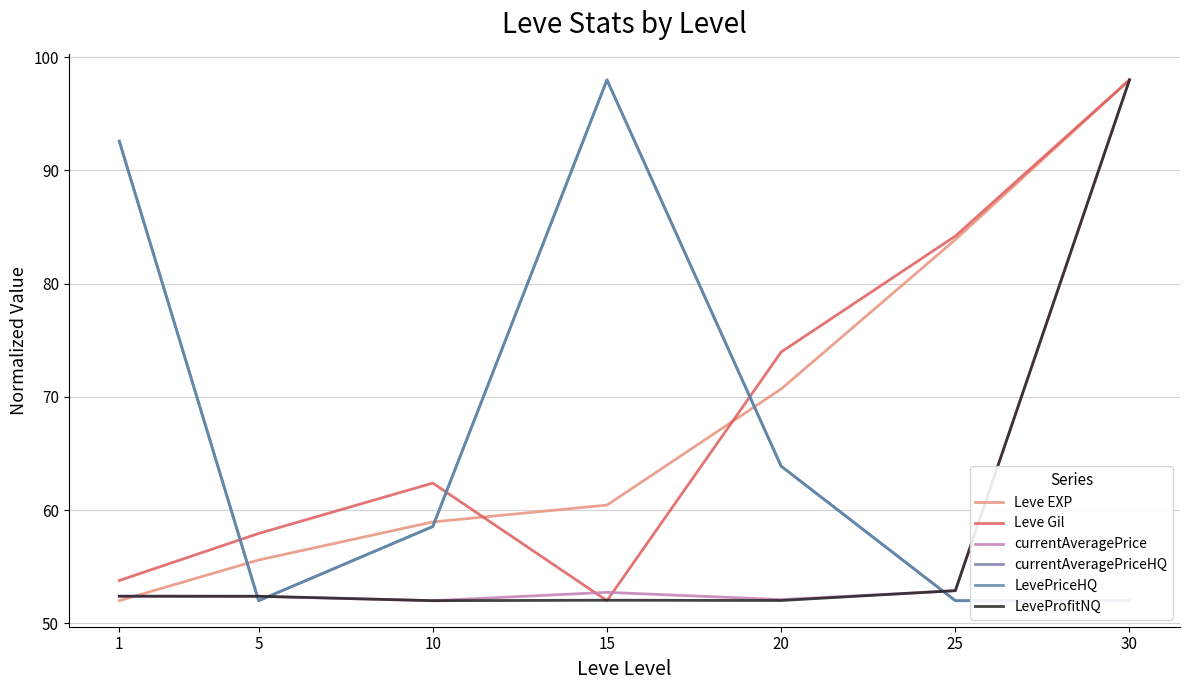

Is it true that Leve Gil equals 20.9 at 5?

False